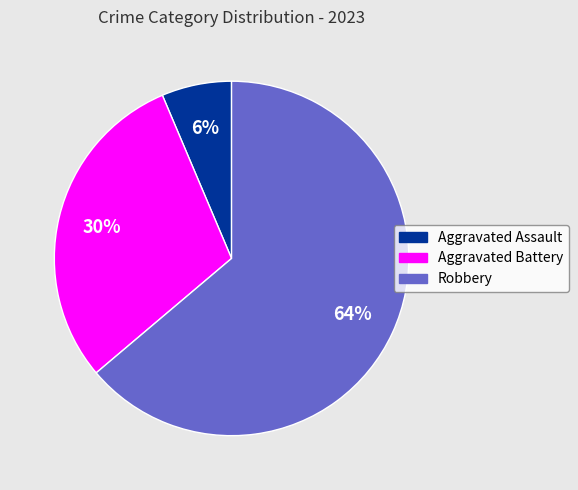

To the nearest percent, what is the average slice percentage?

33%